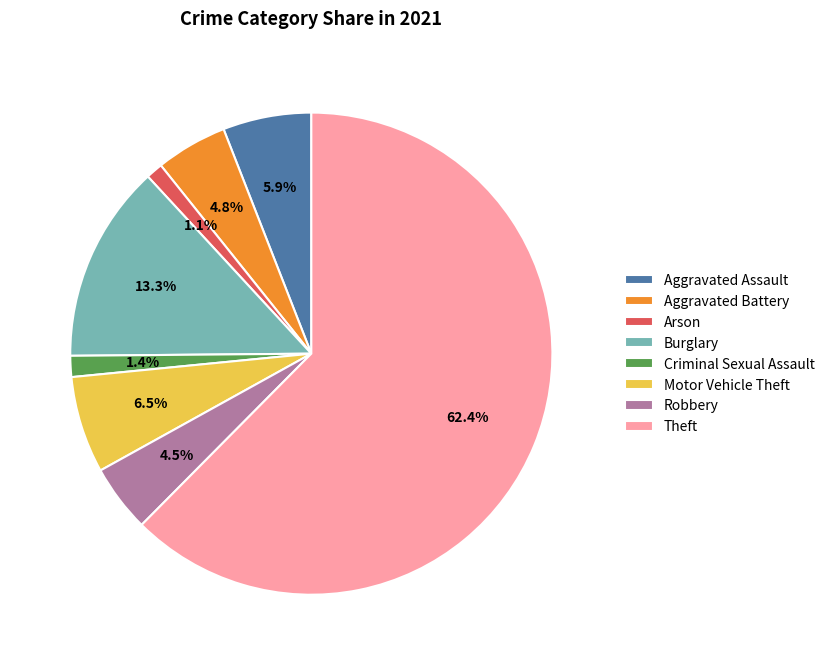

What is the ratio of the value at Aggravated Assault to the value at Criminal Sexual Assault?

4.2